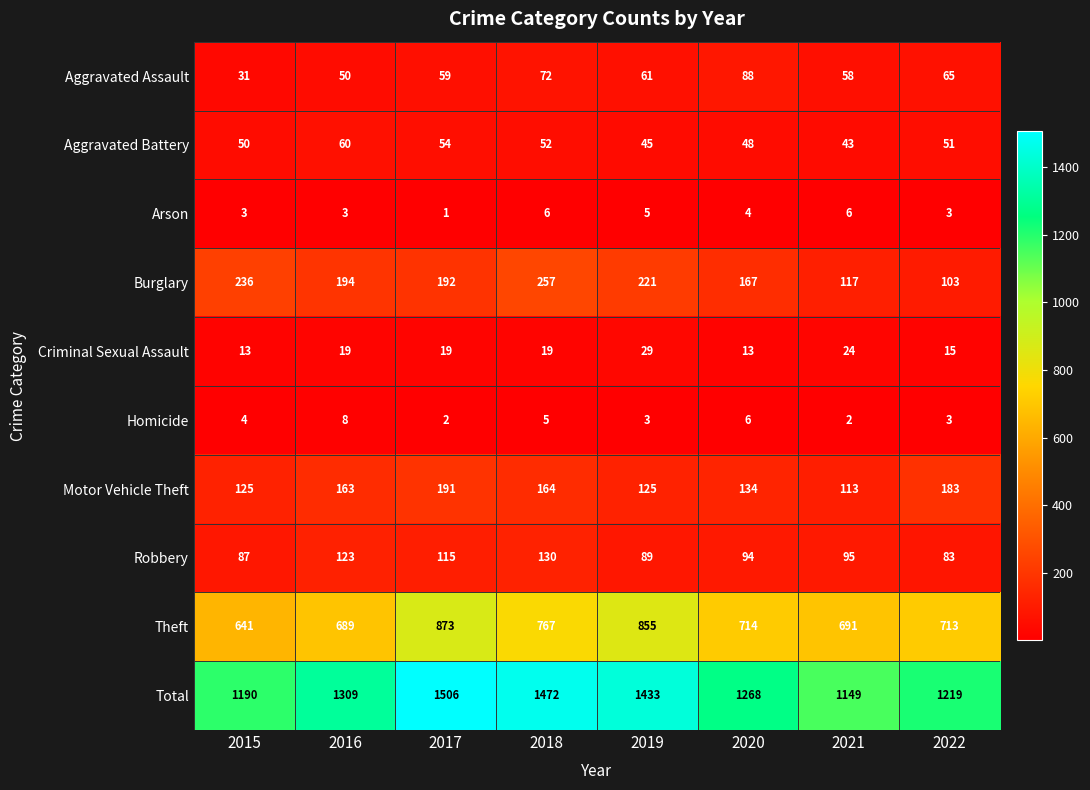

What is the total value across all series at 2021?

2298